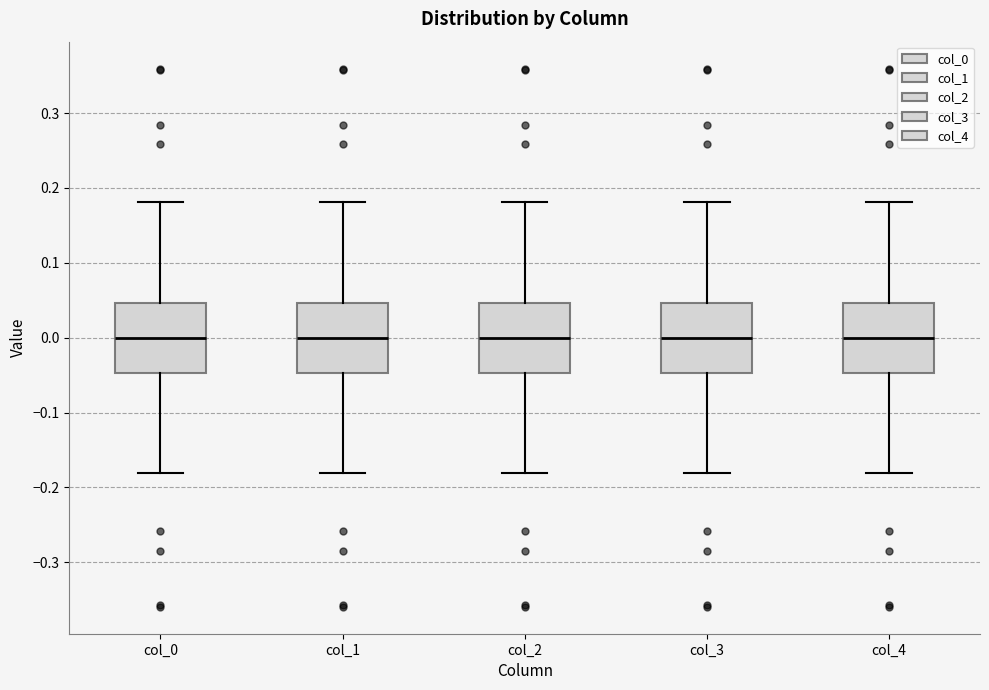

Reading left to right, transcribe this box plot: for each box, give where its median line is, the range the box spans, and where its two whiskers end, as read against the y-axis. The values are not printed on the chart, so give them approximately, as read against the axis.

col_0: median 0.00, box -0.05 to 0.05, whiskers -0.18 to 0.18
col_1: median 0.00, box -0.05 to 0.05, whiskers -0.18 to 0.18
col_2: median 0.00, box -0.05 to 0.05, whiskers -0.18 to 0.18
col_3: median 0.00, box -0.05 to 0.05, whiskers -0.18 to 0.18
col_4: median 0.00, box -0.05 to 0.05, whiskers -0.18 to 0.18